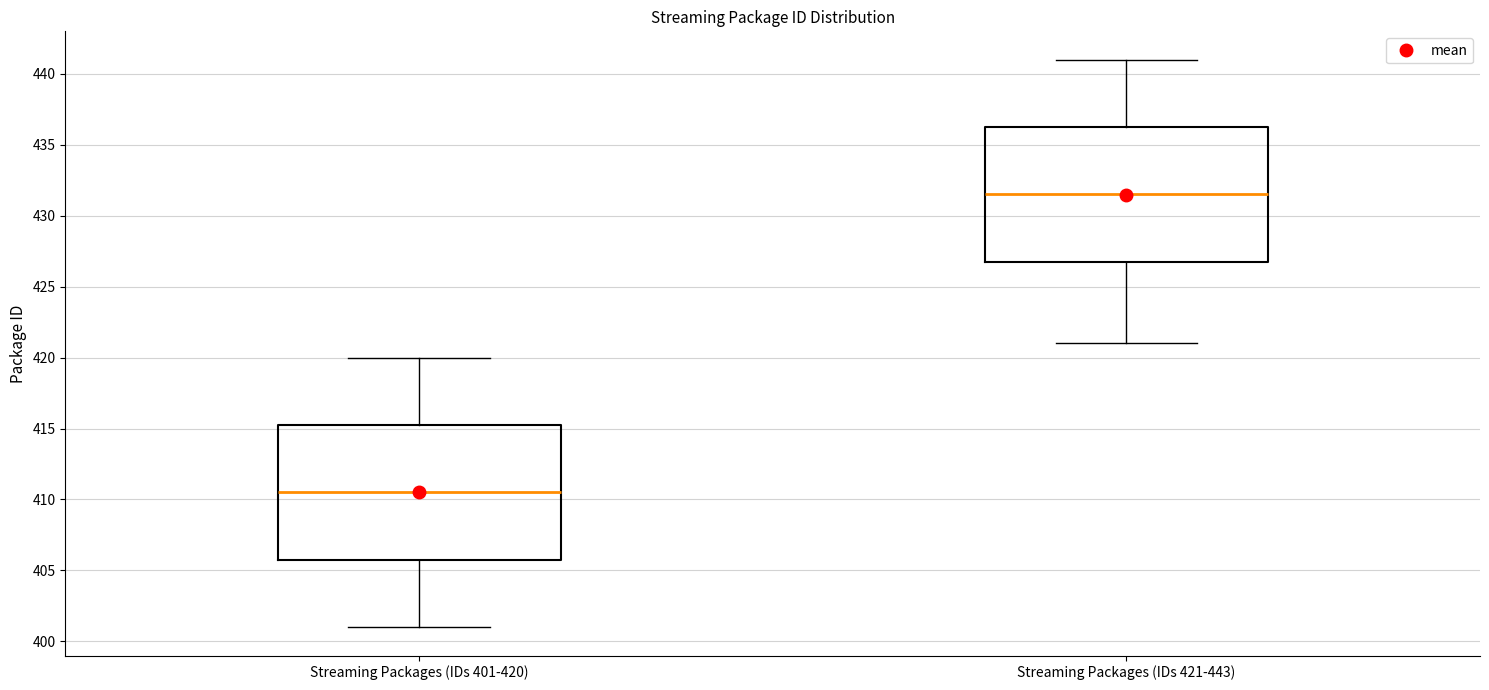

Reading left to right, transcribe this box plot: for each box, give where its median line is, the range the box spans, and where its two whiskers end, as read against the y-axis. The values are not printed on the chart, so give them approximately, as read against the axis.

Streaming Packages (IDs 401-420): median 410.5, box 406.0 to 415.5, whiskers 401.0 to 420.0
Streaming Packages (IDs 421-443): median 431.5, box 427.0 to 436.5, whiskers 421.0 to 441.0